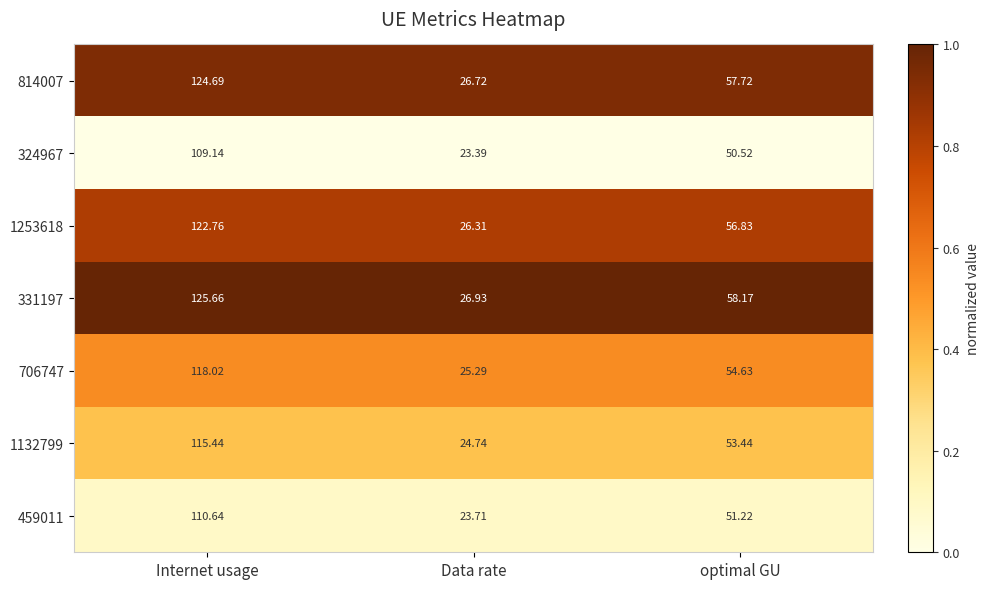

Rank the categories by 459011 value from highest to lowest.

Internet usage, optimal GU, Data rate